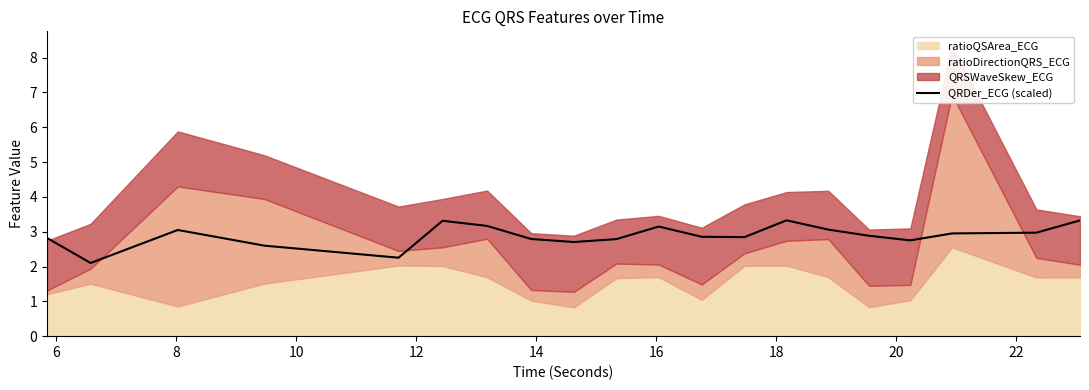

How many lines are shown in the chart?

1